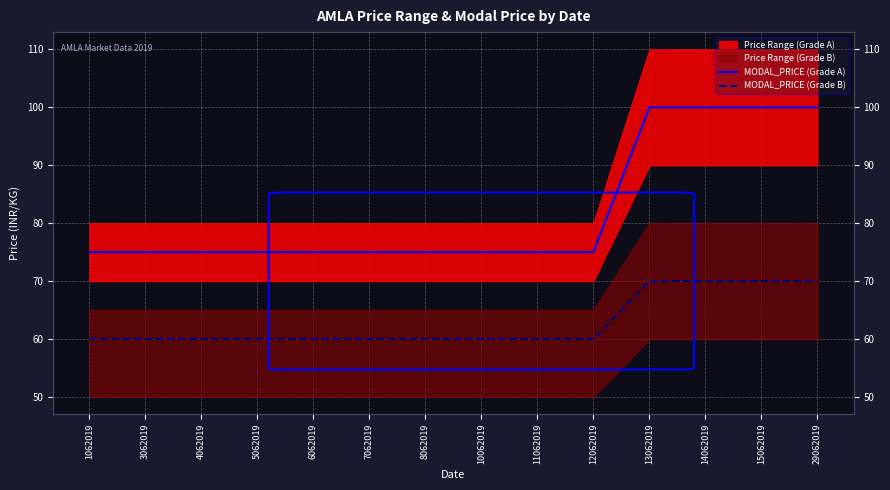

List the series in order of their overall mean, highest first.

MODAL_PRICE (Grade A), MODAL_PRICE (Grade B)